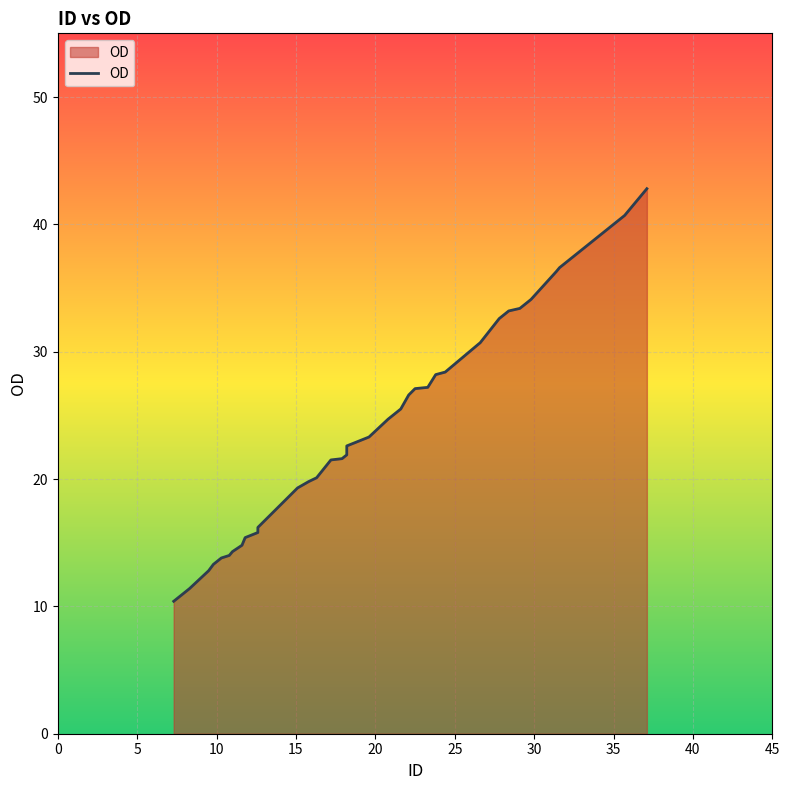

The chart shows a value of 41.5 at 21.6. True or false?

False